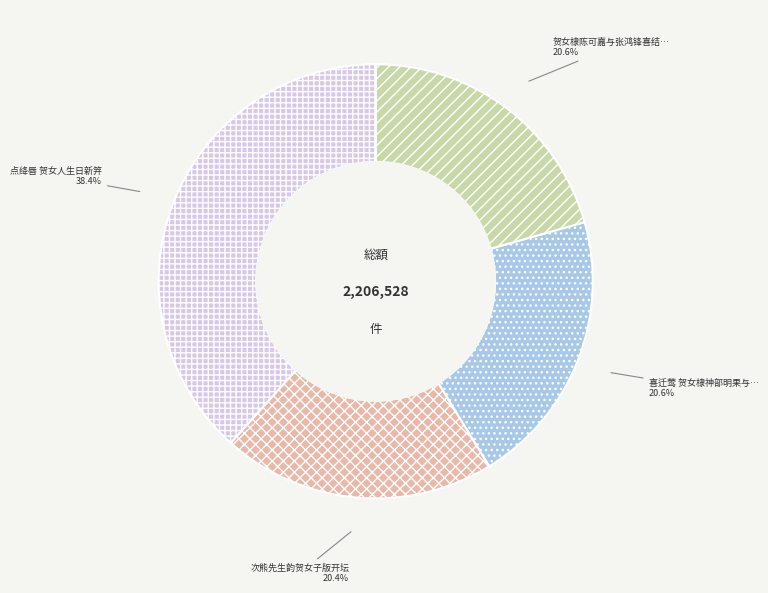

Is there any slice that represents more than half of the pie?

No